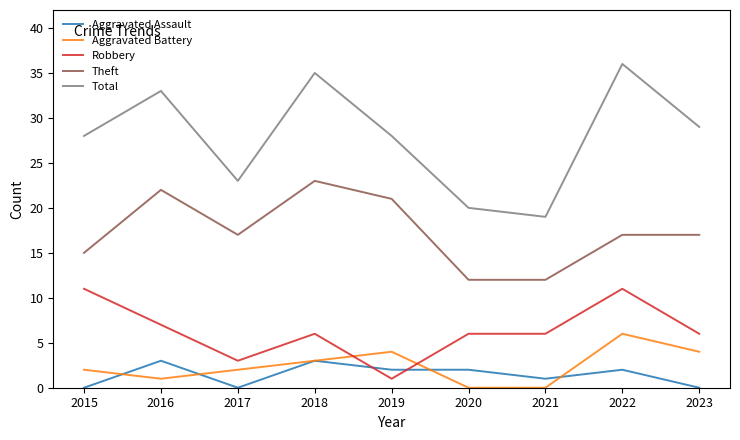

Reading left to right, extract all data points from this chart.

Aggravated Assault: 2015=0	2016=3	2017=0	2018=3	2019=2	2020=2	2021=1	2022=2	2023=0
Aggravated Battery: 2015=2	2016=1	2017=2	2018=3	2019=4	2020=0	2021=0	2022=6	2023=4
Robbery: 2015=11	2016=7	2017=3	2018=6	2019=1	2020=6	2021=6	2022=11	2023=6
Theft: 2015=15	2016=22	2017=17	2018=23	2019=21	2020=12	2021=12	2022=17	2023=17
Total: 2015=28	2016=33	2017=23	2018=35	2019=28	2020=20	2021=19	2022=36	2023=29